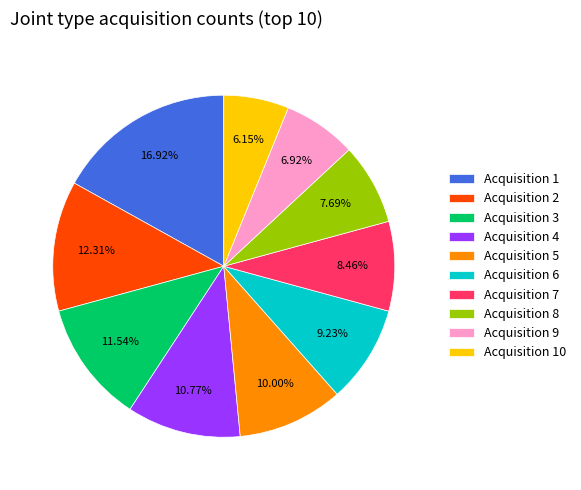

Which has a higher value, Acquisition 6 or Acquisition 8?

Acquisition 6